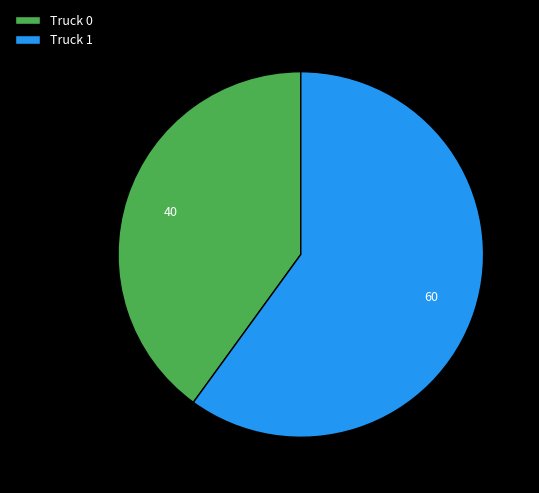

How many segments does this pie chart have?

2